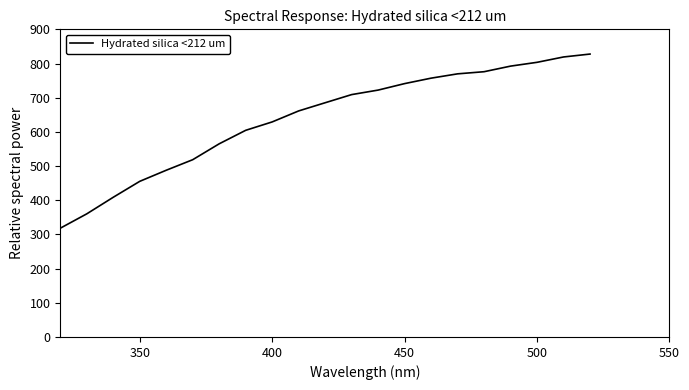

What is the difference between the maximum and minimum values?

509.5